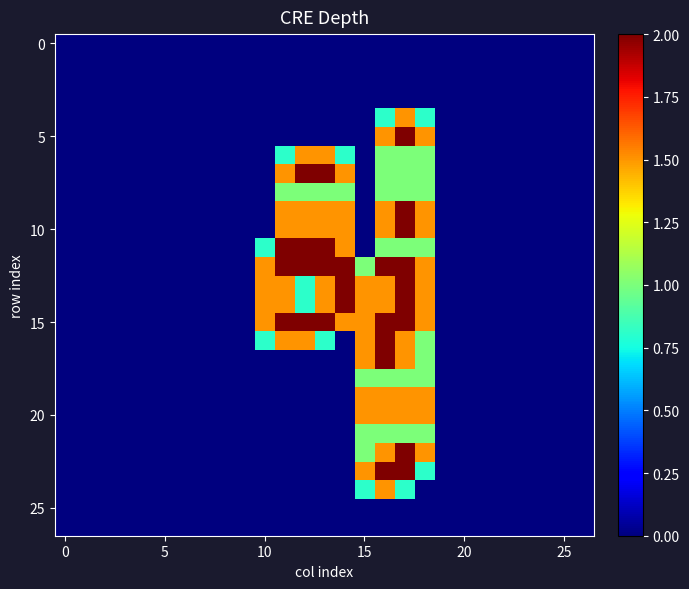

Count the number of categories in the chart.

27